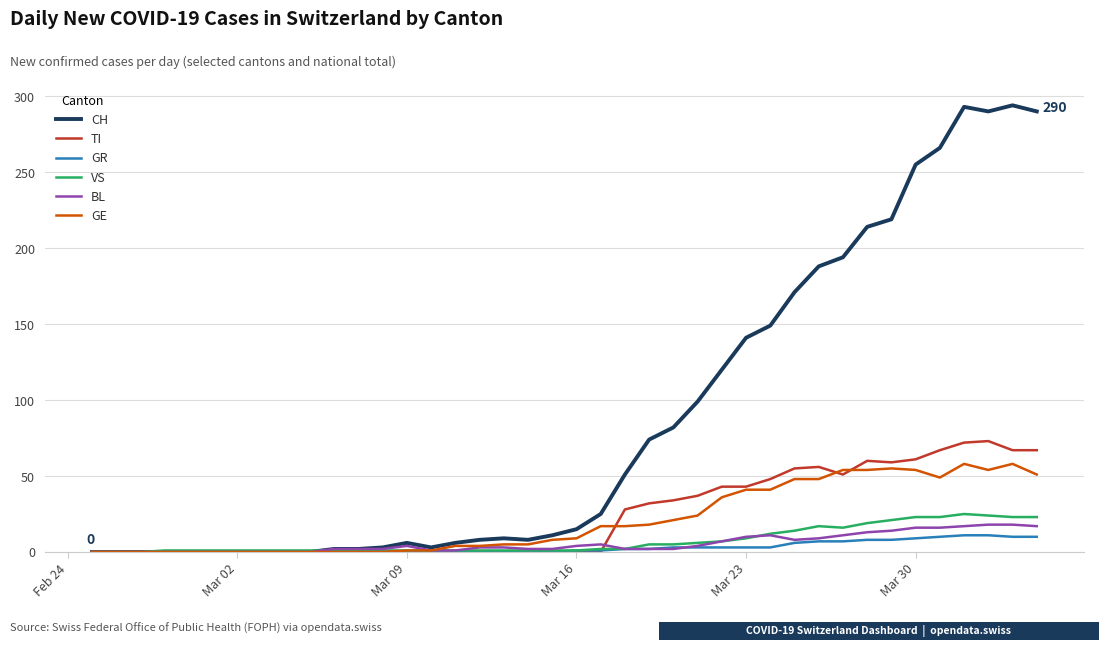

What is the greatest value displayed?

294